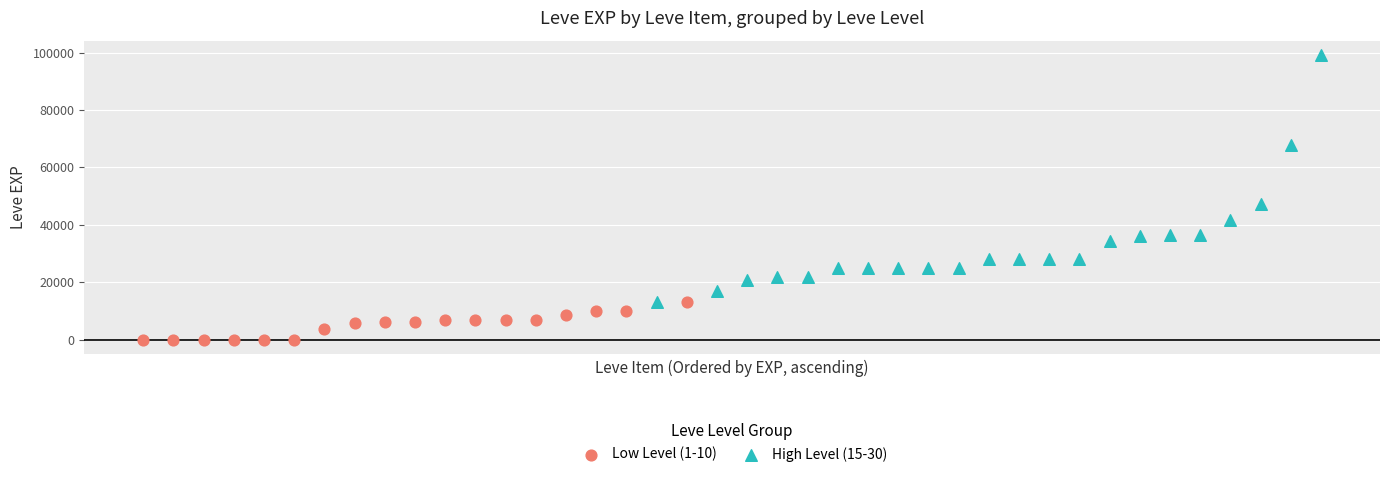

Which series contains the highest Y value?

High Level (15-30)